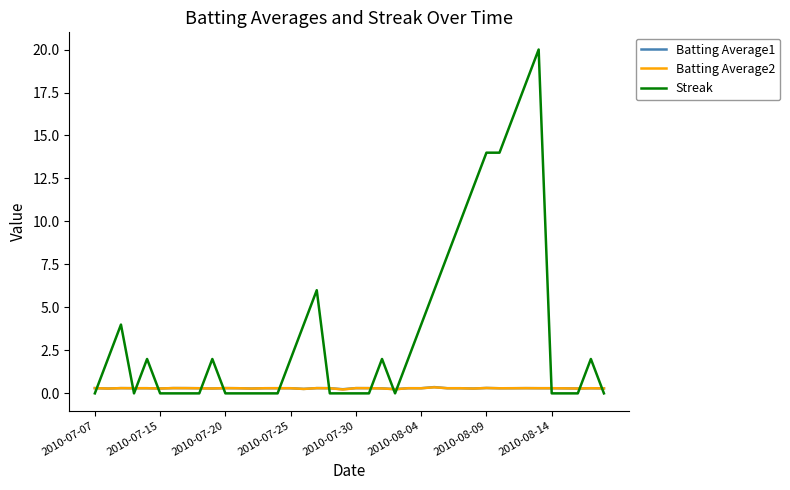

Which series has the largest range (max minus min)?

Streak